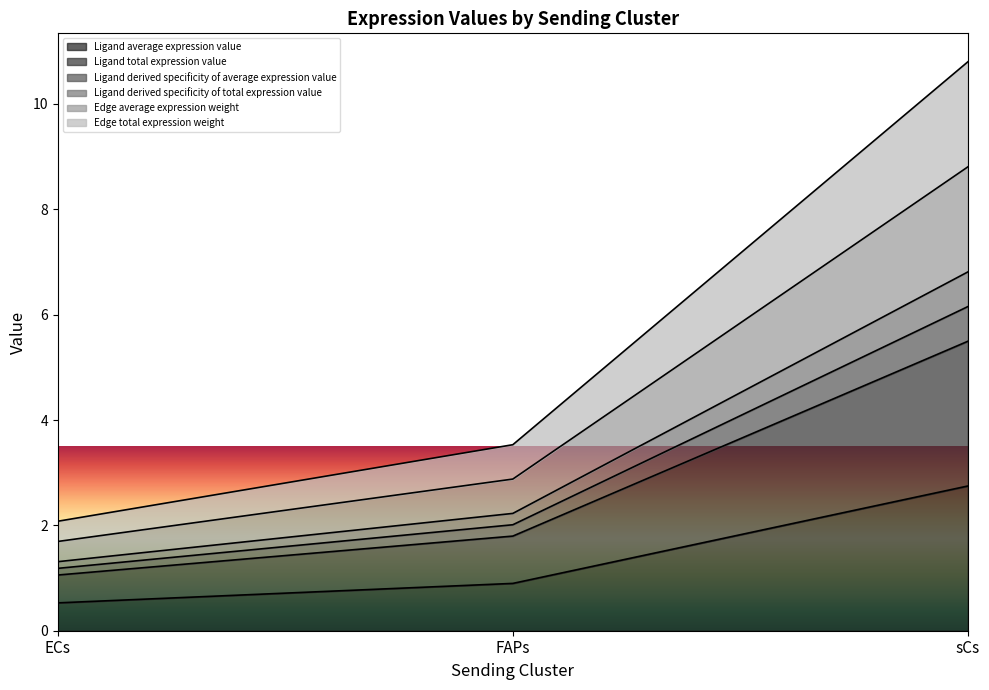

What is the highest value of the Ligand derived specificity of average expression value series?

6.8